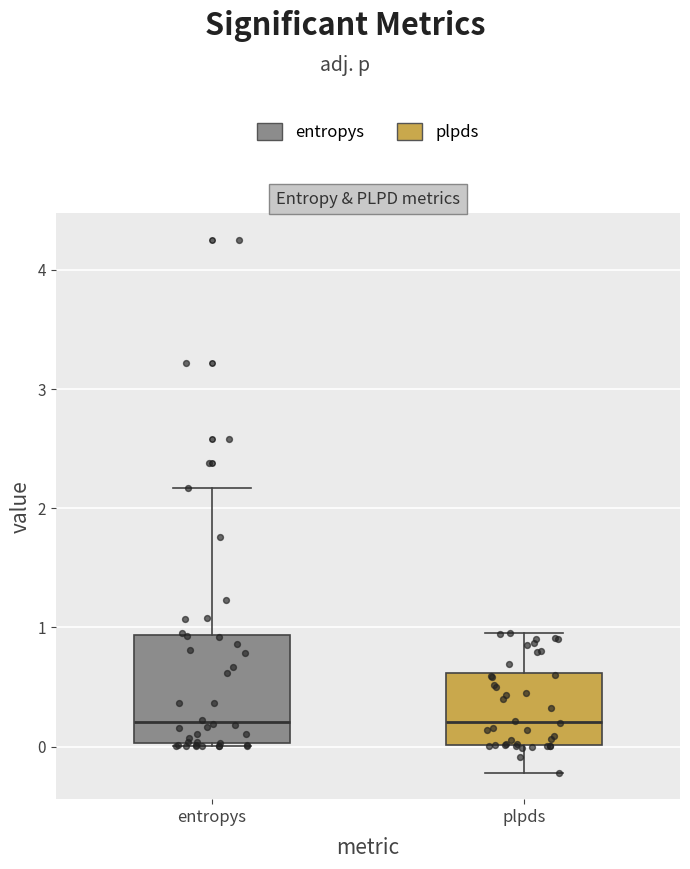

Comparing the boxes themselves (not the whiskers), which one is the tallest?

entropys